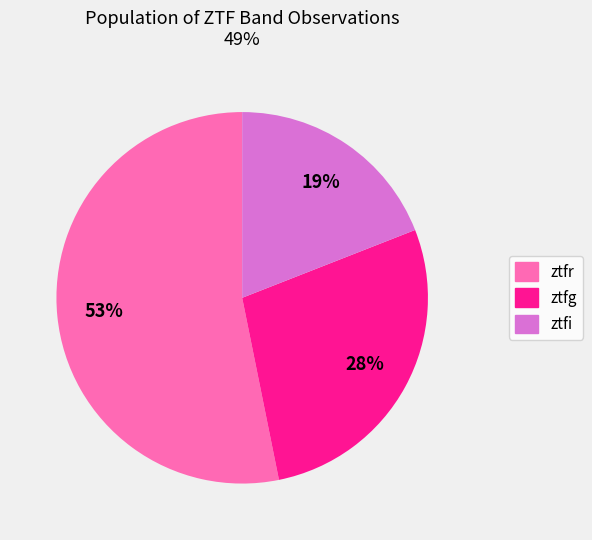

What is the majority slice?

ztfr